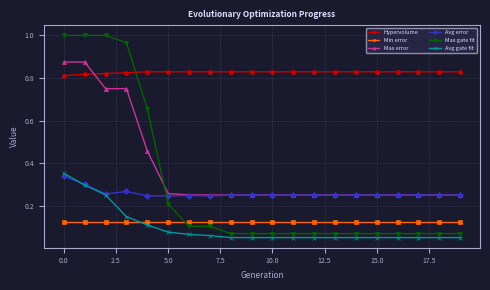

Which series has the largest range (max minus min)?

Max gate fit